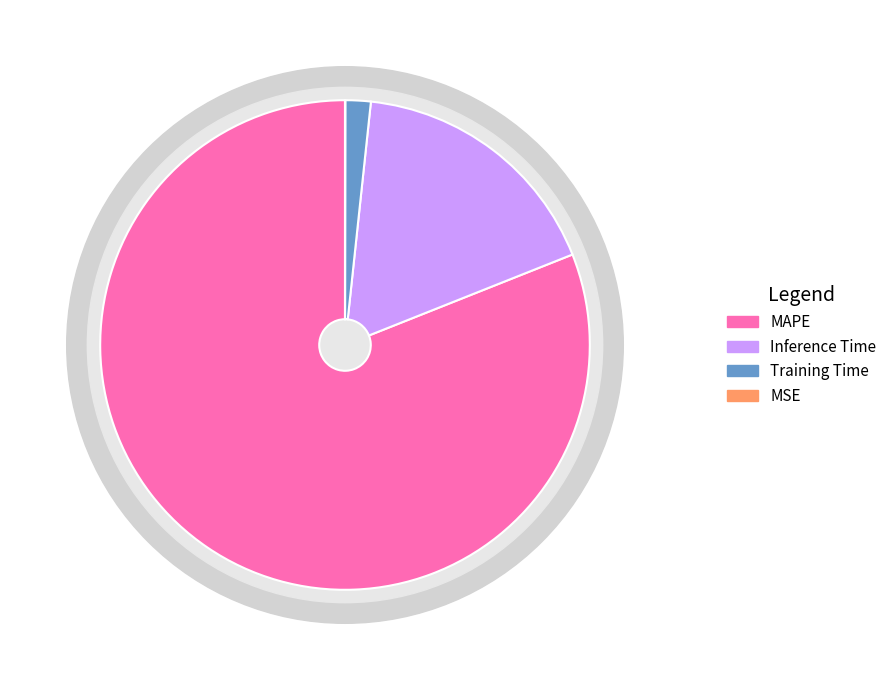

Between Training Time and MAPE, which is larger?

MAPE